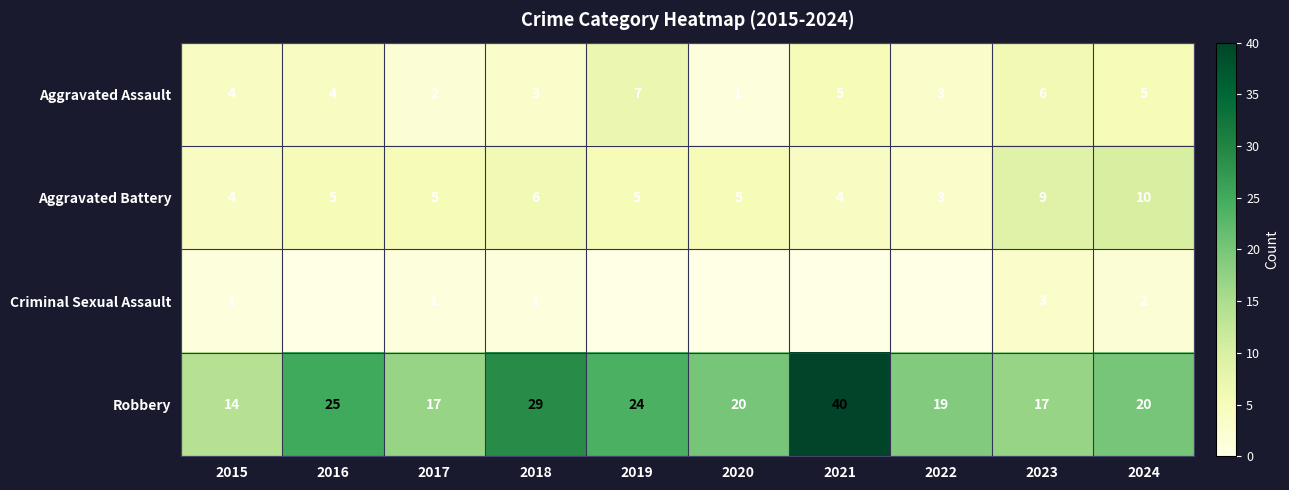

Is it true that Aggravated Assault equals 6 at 2016?

False